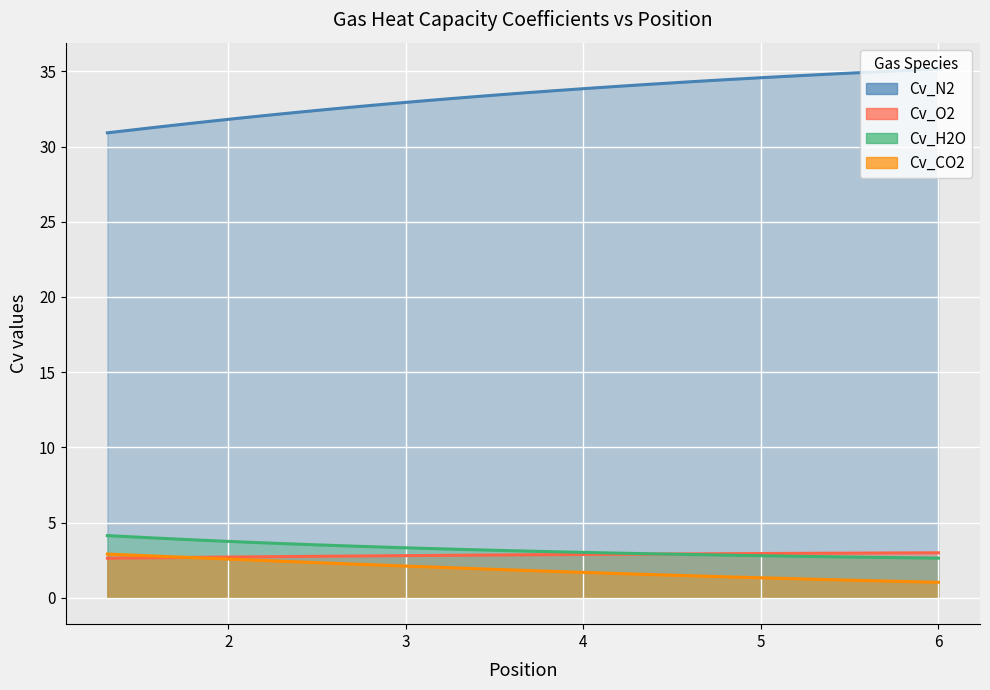

How many data points does each series have?

40